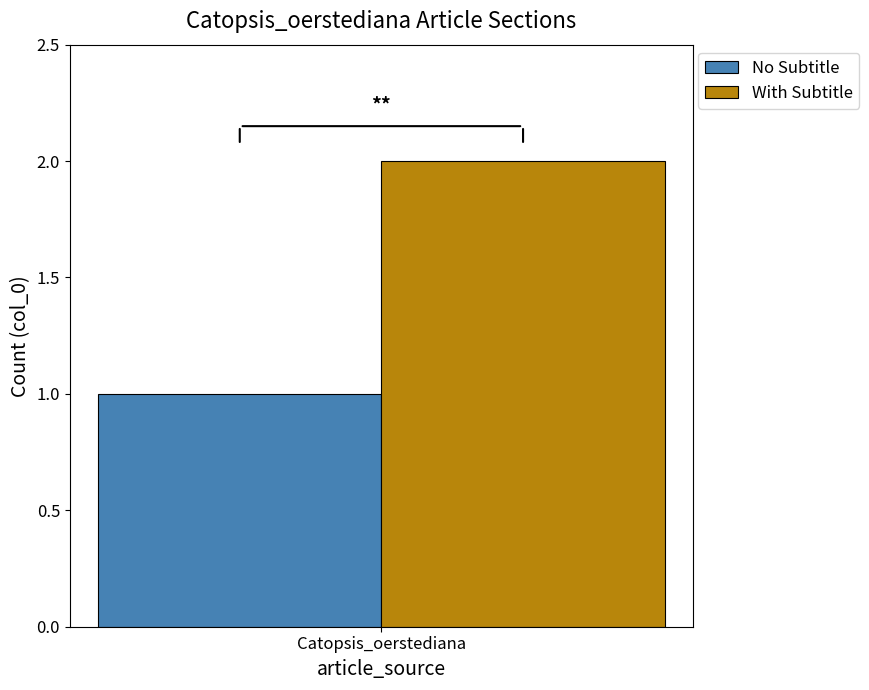

Are the bars horizontal?

No